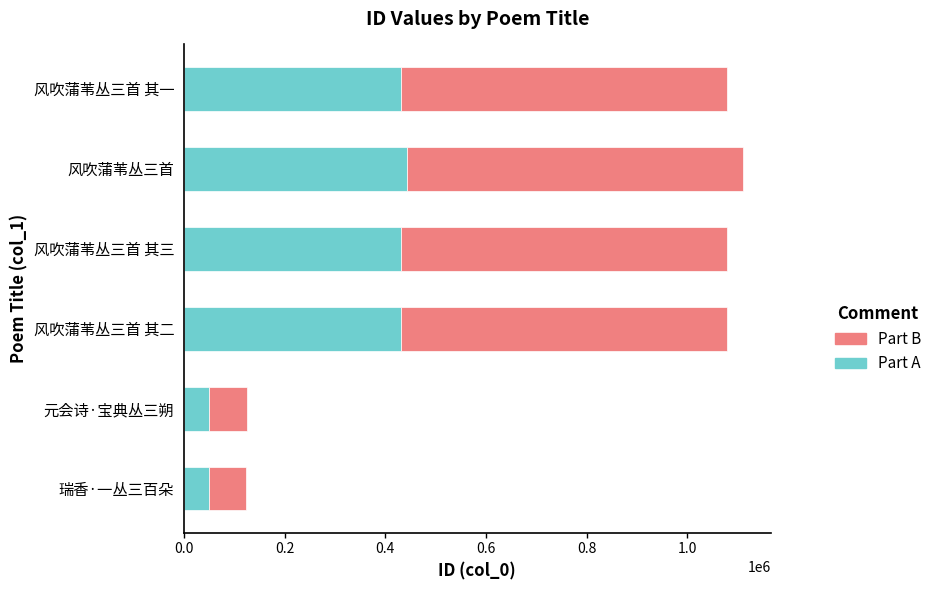

What is the difference between the second highest and minimum values in the Part A series?

382840.8